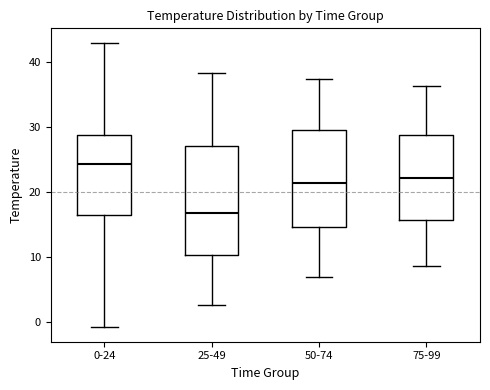

Which box's median line is the highest?

0-24